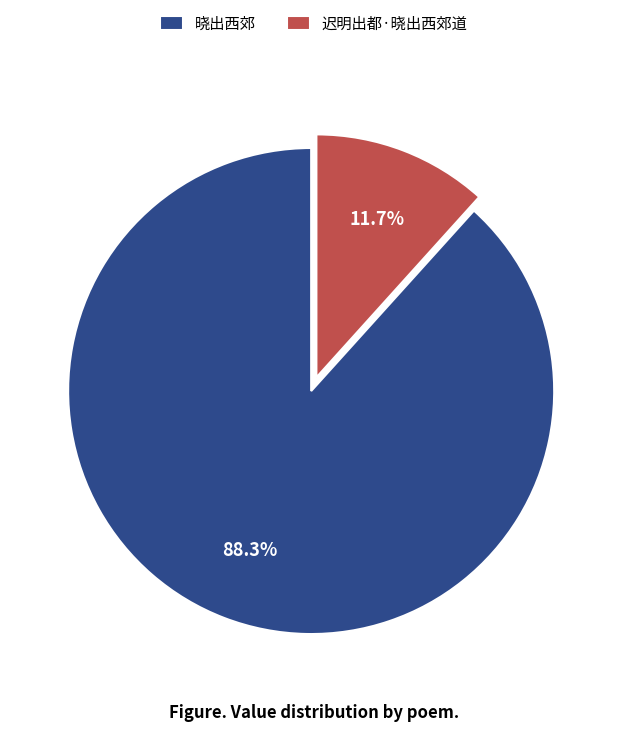

Rank the categories by value from lowest to highest.

迟明出都·晓出西郊道, 晓出西郊